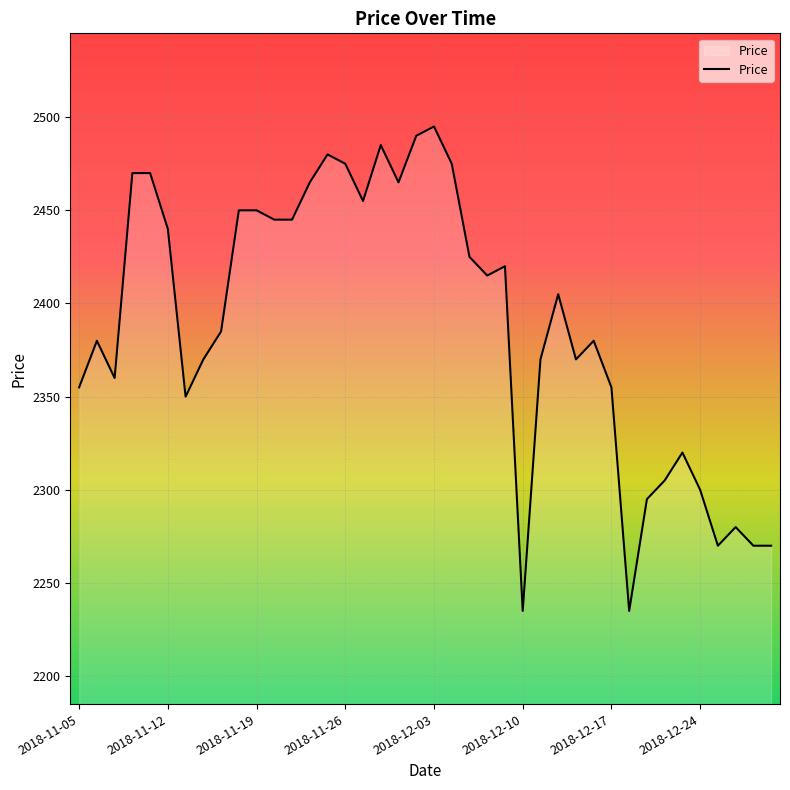

Does the chart display data point markers on the line(s)?

No